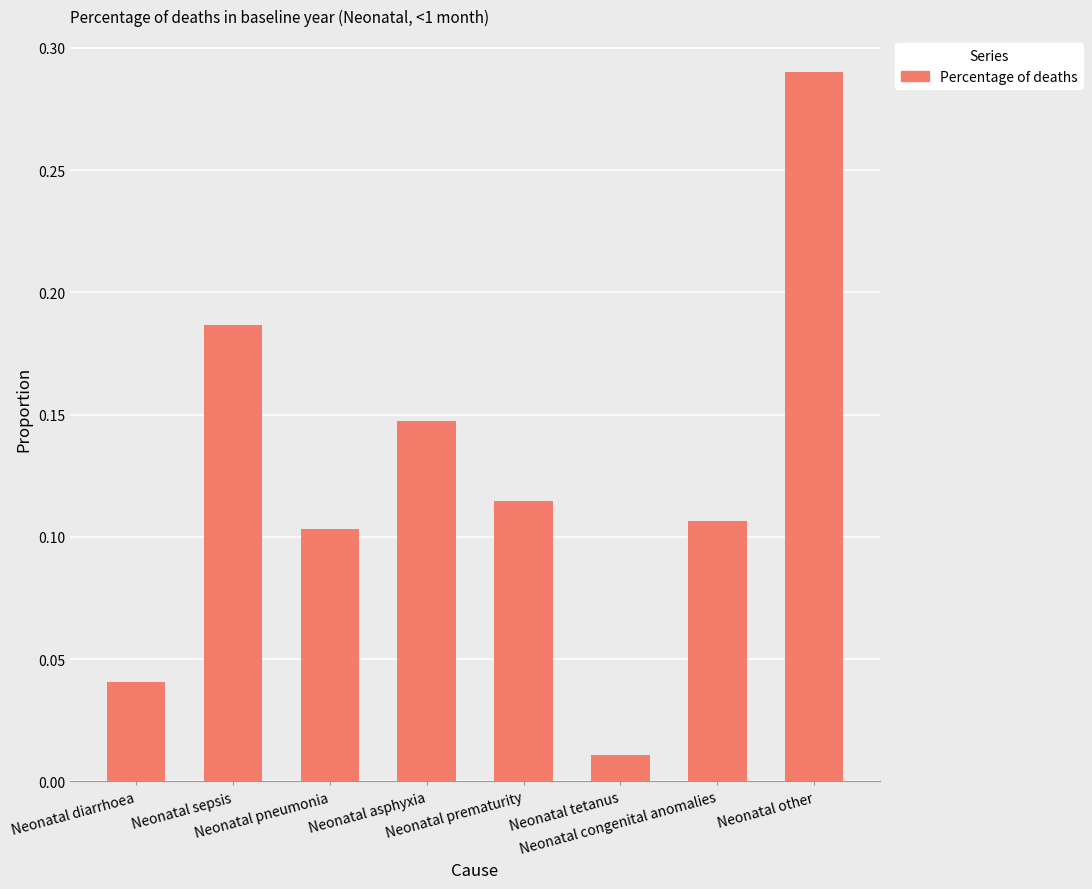

Rank the categories by value from highest to lowest.

Neonatal other, Neonatal sepsis, Neonatal asphyxia, Neonatal prematurity, Neonatal congenital anomalies, Neonatal pneumonia, Neonatal diarrhoea, Neonatal tetanus